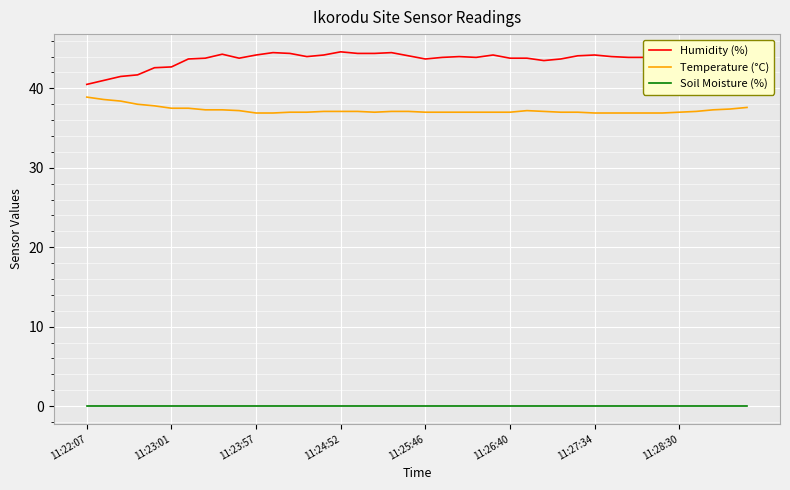

True or false: Temperature (°C) and Humidity (%) intersect in this chart.

False